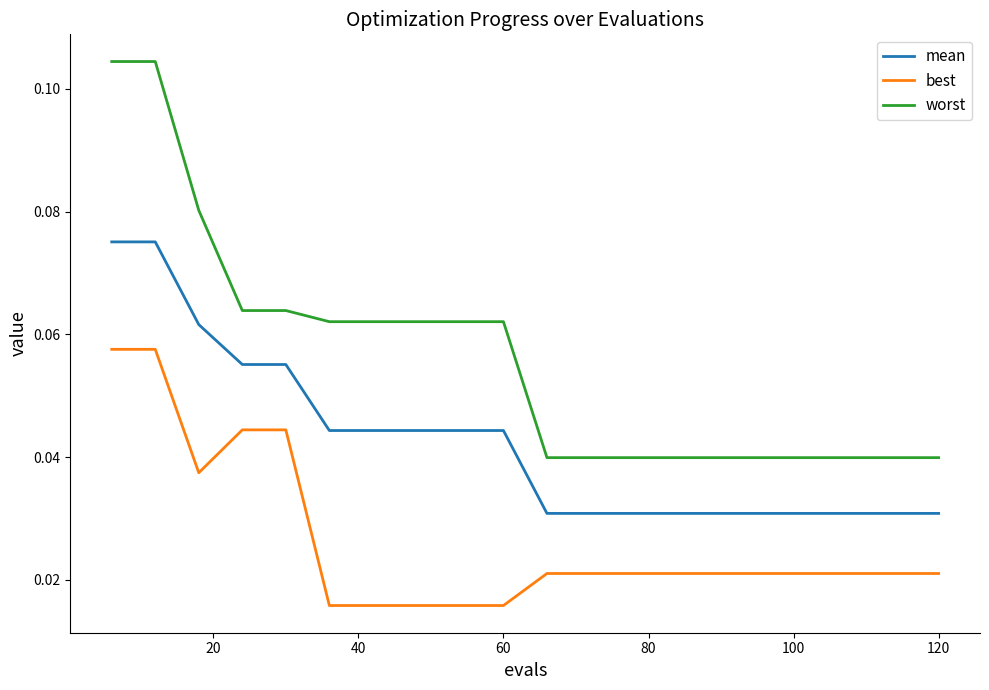

Rank the series by their maximum value, from highest to lowest.

worst, mean, best